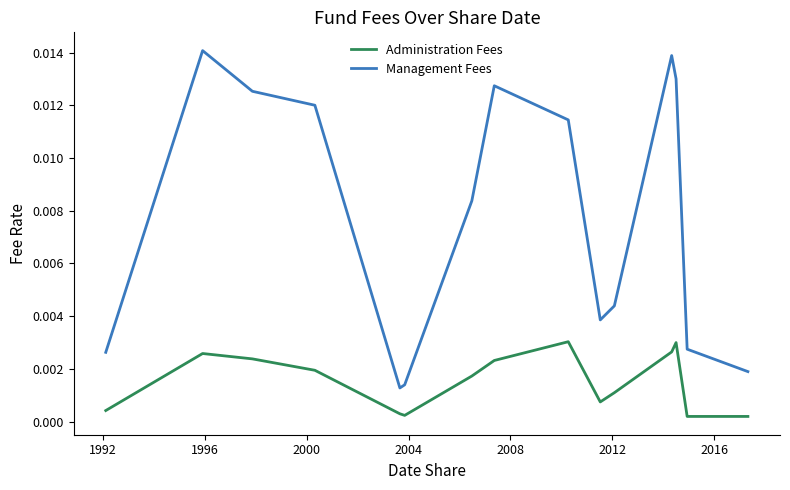

Which series has the widest spread of values?

Management Fees